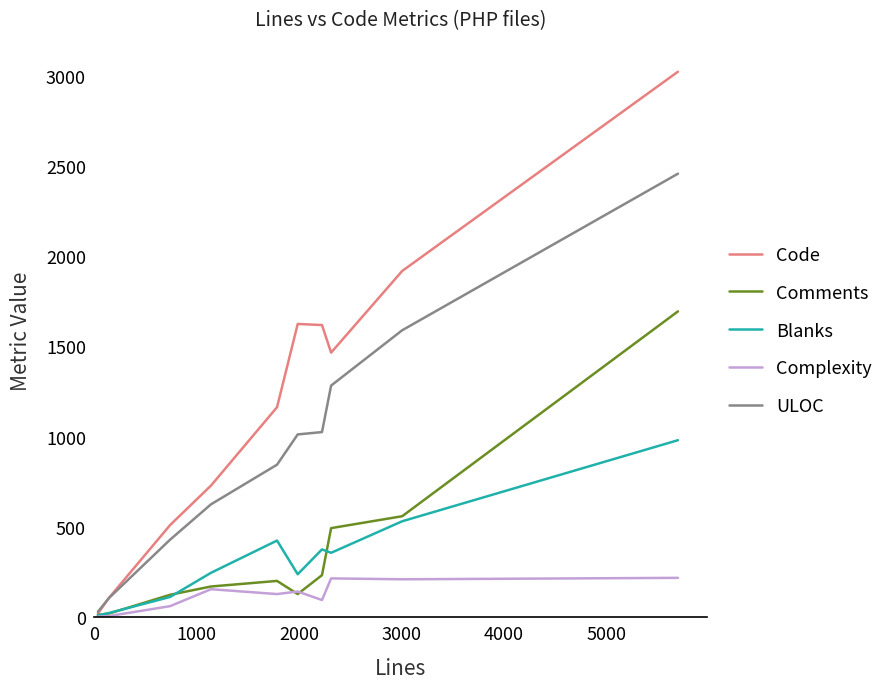

Does the chart have visible grid lines?

No